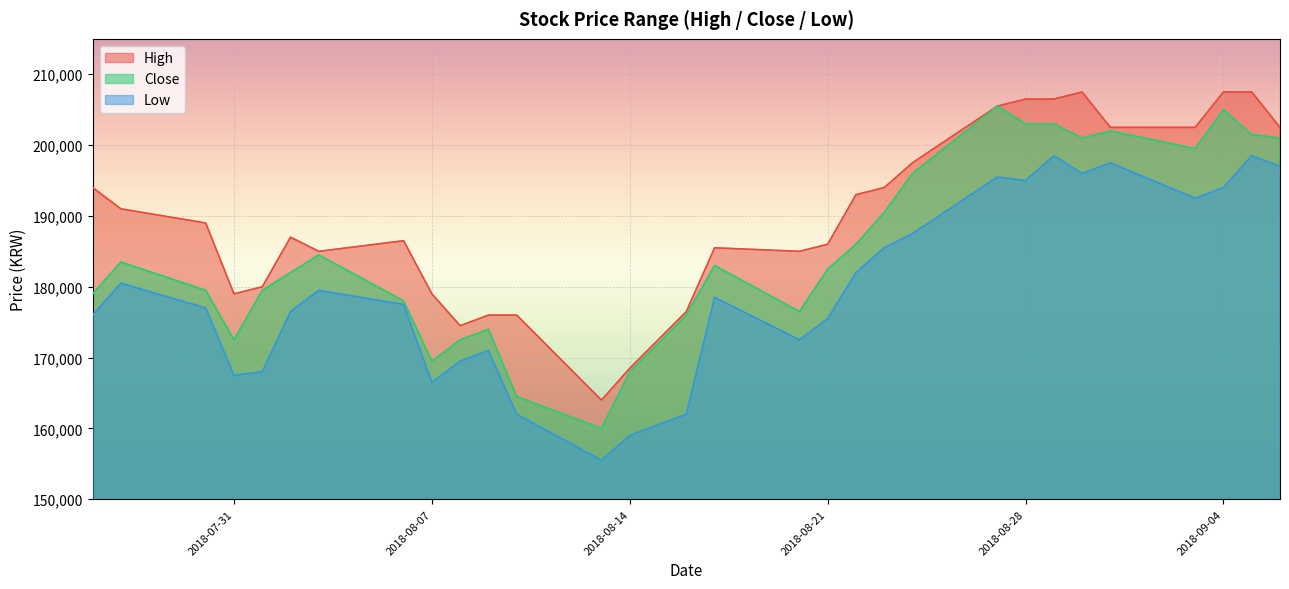

What is the label of the 2nd point from the left?

2018-07-27